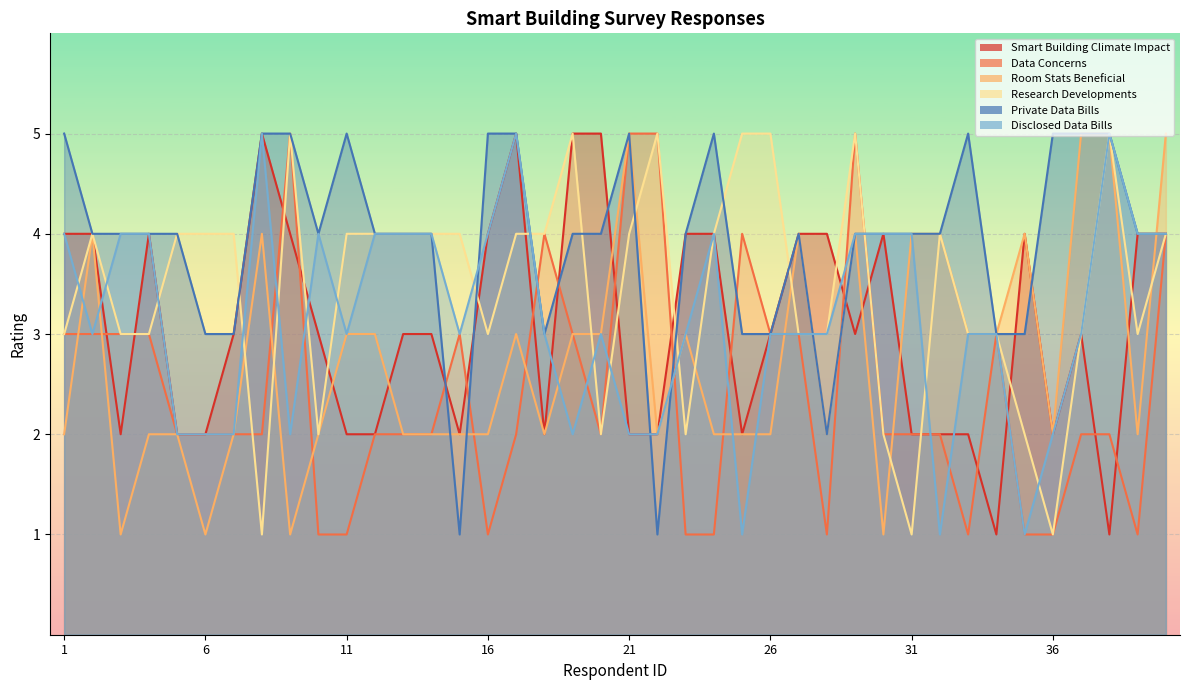

Which label corresponds to the smallest value in the chart?

34